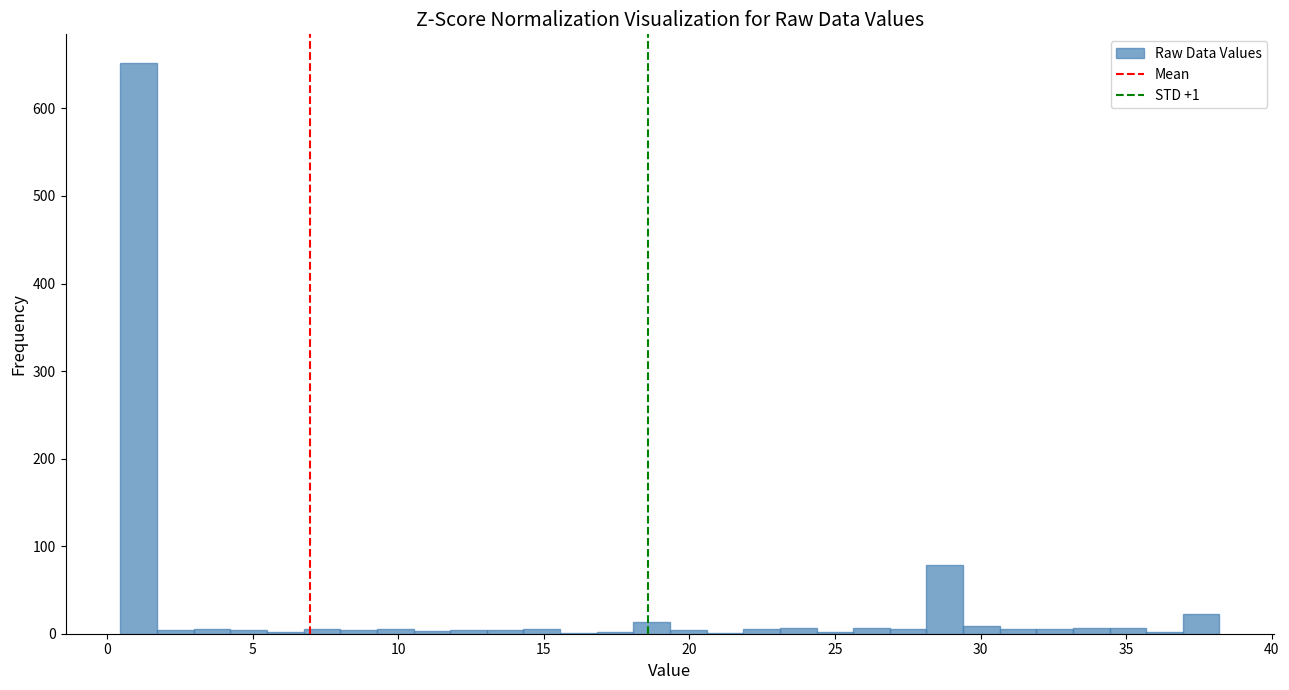

Around what value on the x-axis is the tallest bar? Give the approximate position of its centre, as read against the axis.

1.0